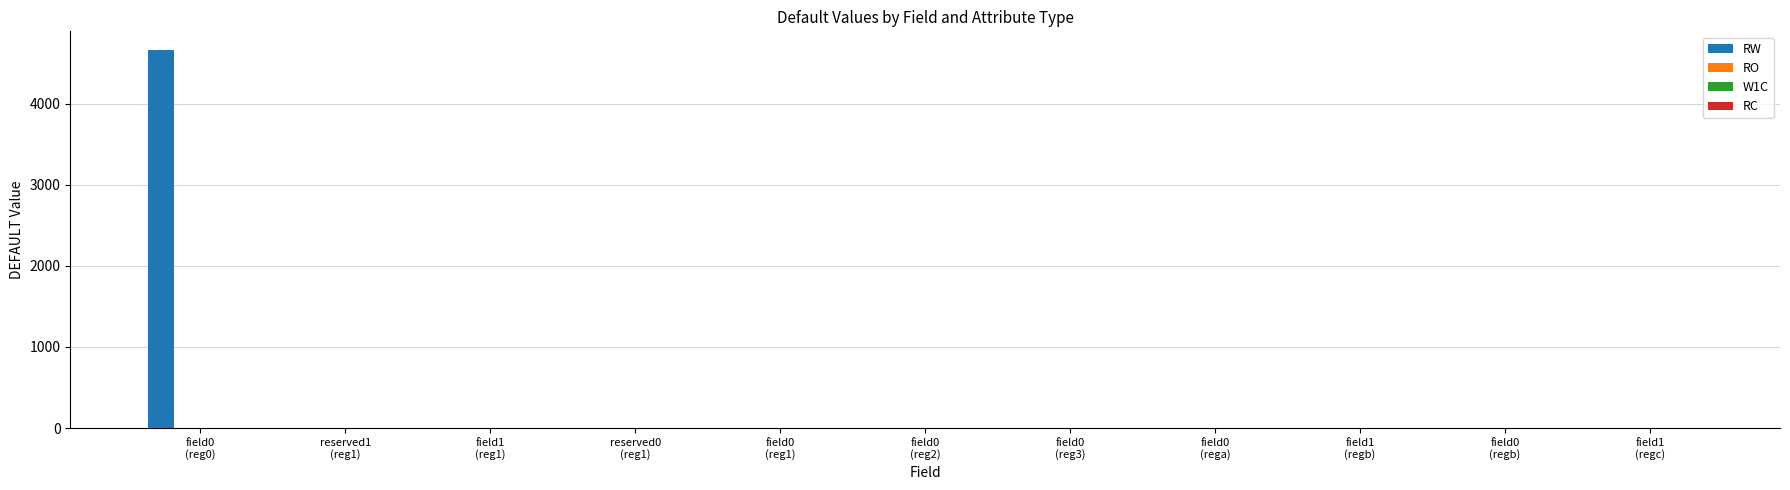

What is the sum of all values?

4660